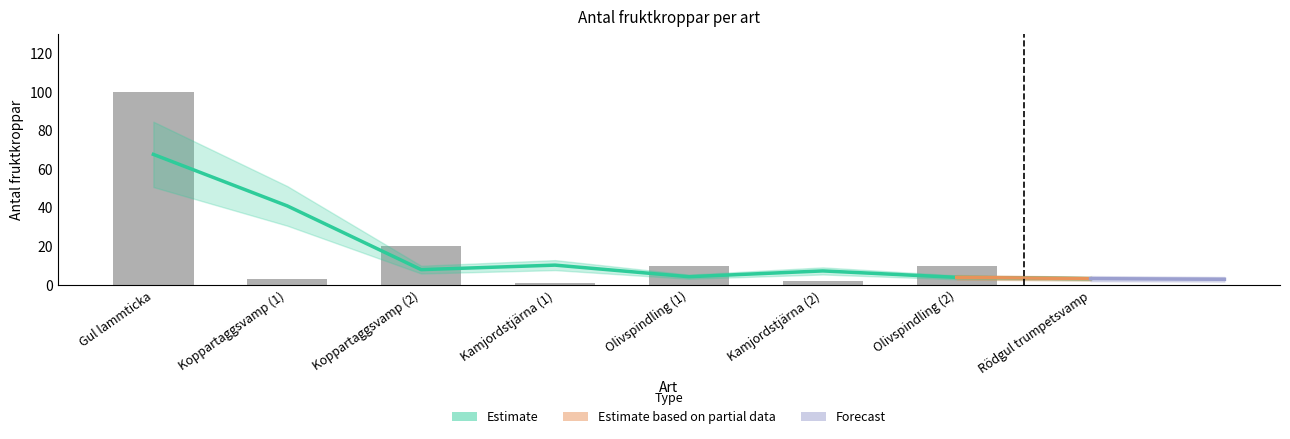

Reading right to left, list all the values displayed in this chart.

Rödgul trumpetsvamp=0	Olivspindling (2)=10	Kamjordstjärna (2)=2	Olivspindling (1)=10	Kamjordstjärna (1)=1	Koppartaggsvamp (2)=20	Koppartaggsvamp (1)=3	Gul lammticka=100